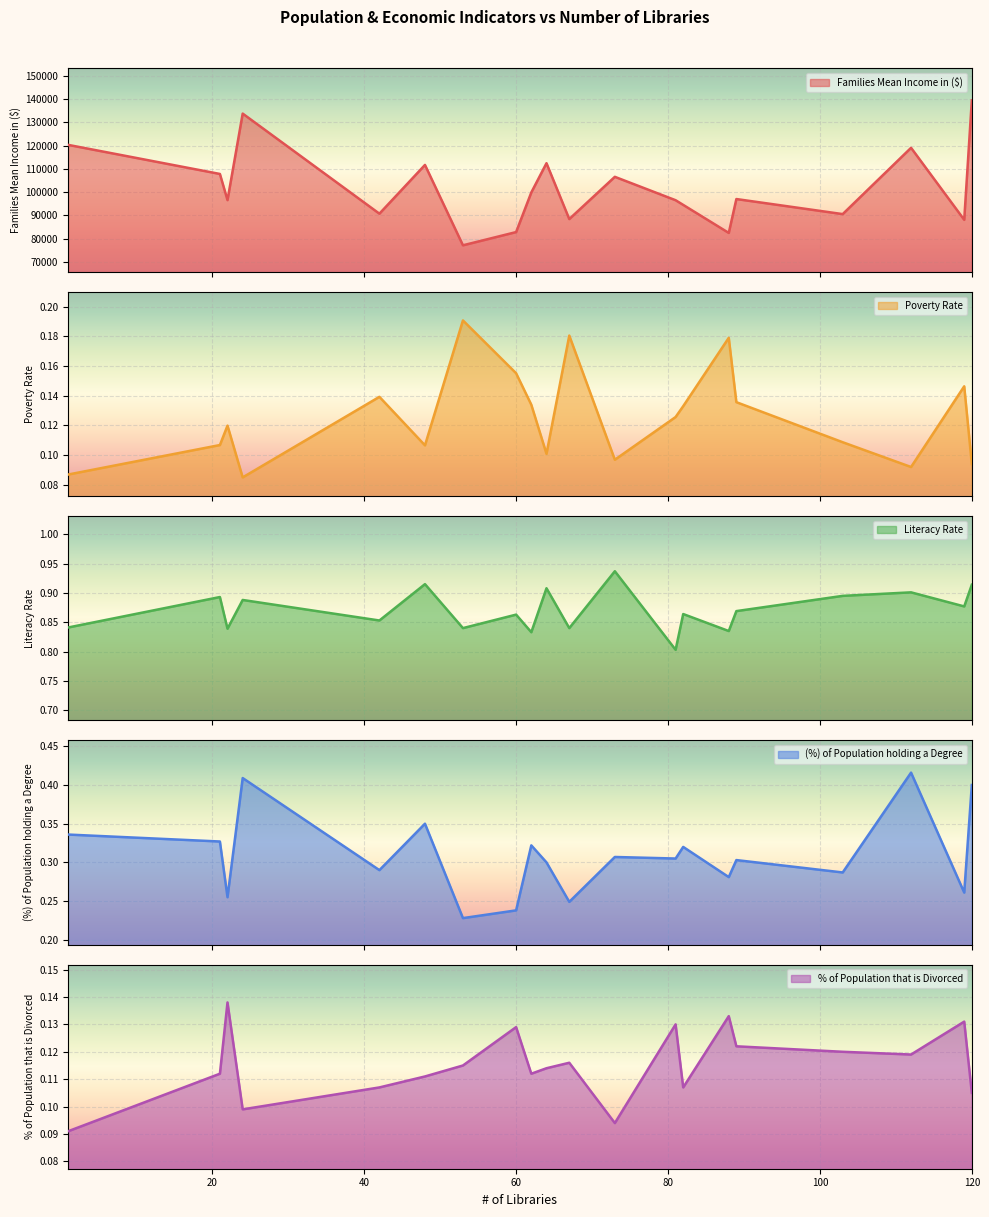

What is the sum of the Families Mean Income in ($) values at 60 and 48?

194467.0